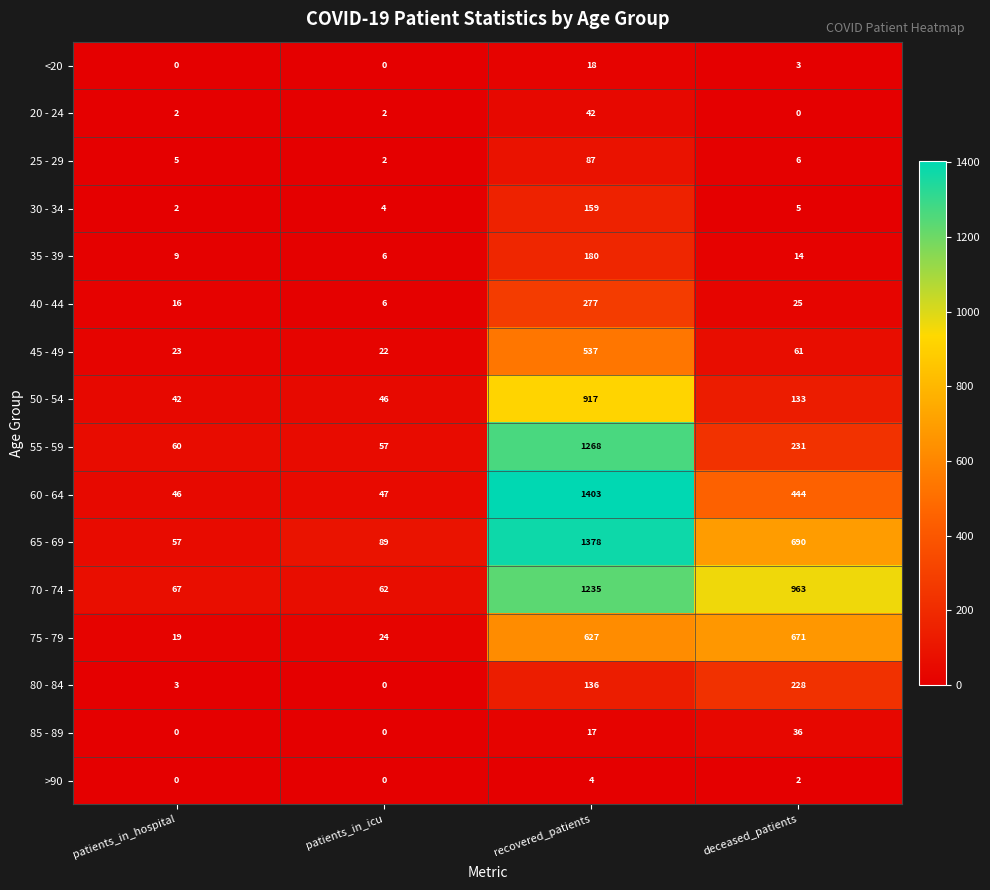

True or false: 30 - 34 has a value of 4 at patients_in_icu.

True